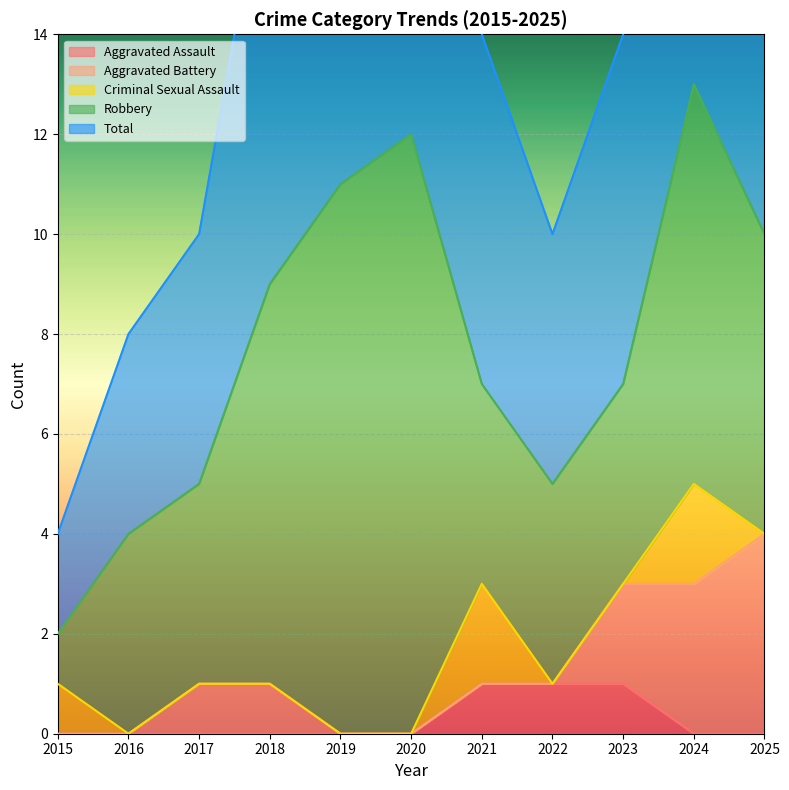

The value of Total at 2021 is 11. True or false?

False